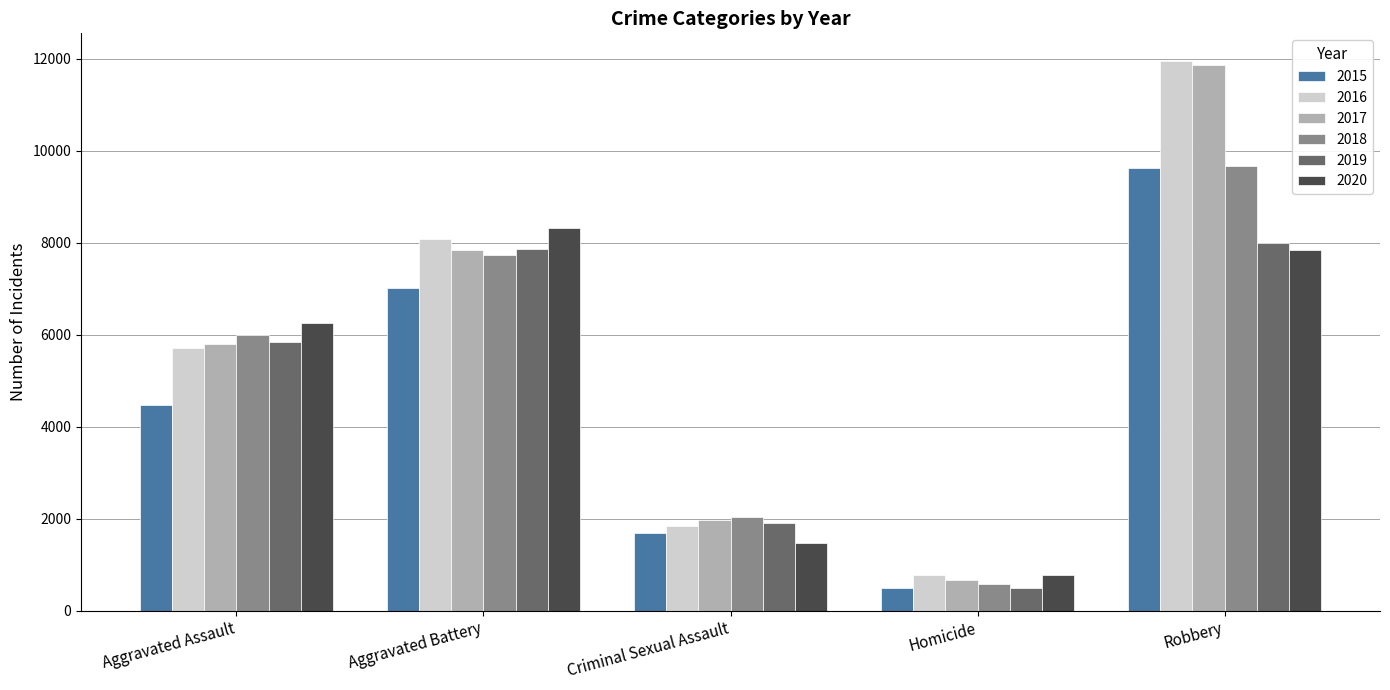

What is the sum of all 2020 values?

24707